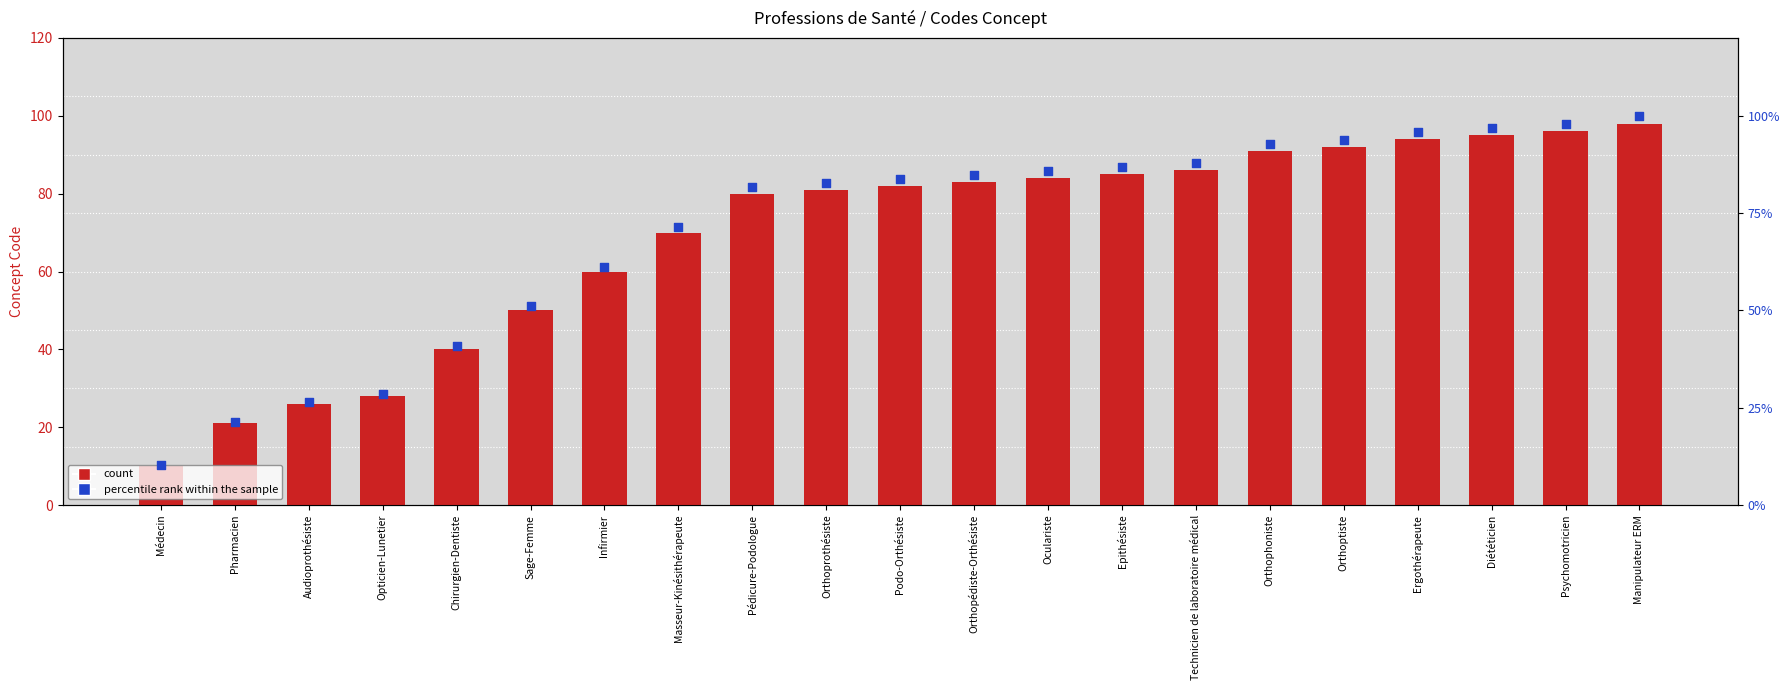

Is the value of percentile rank within the sample at Oculariste greater than the value of count at Pédicure-Podologue?

Yes